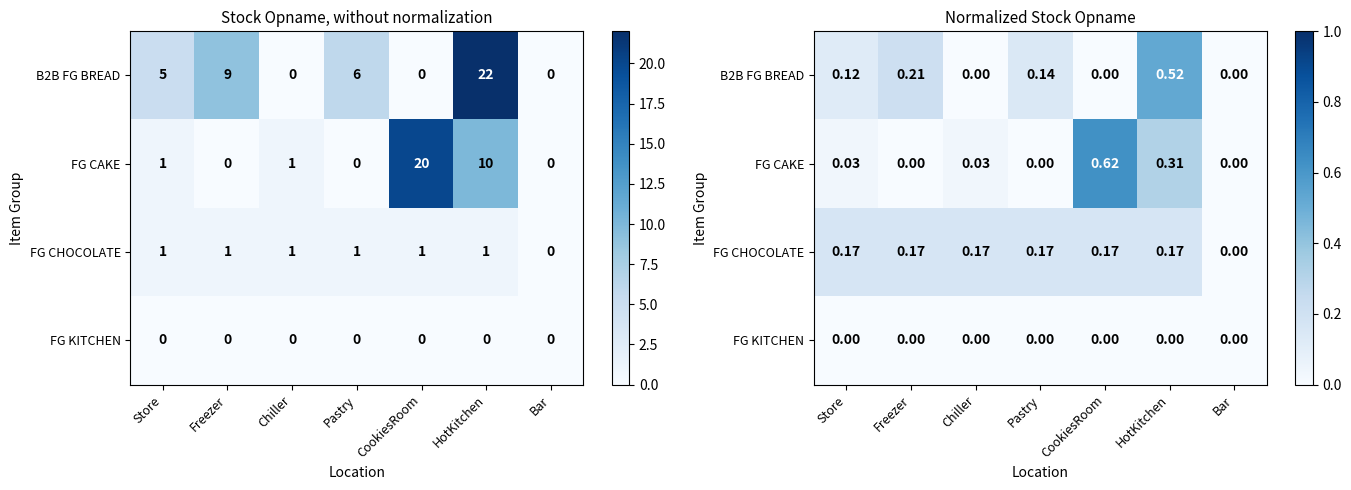

What is the total value across all series at CookiesRoom?

0.8